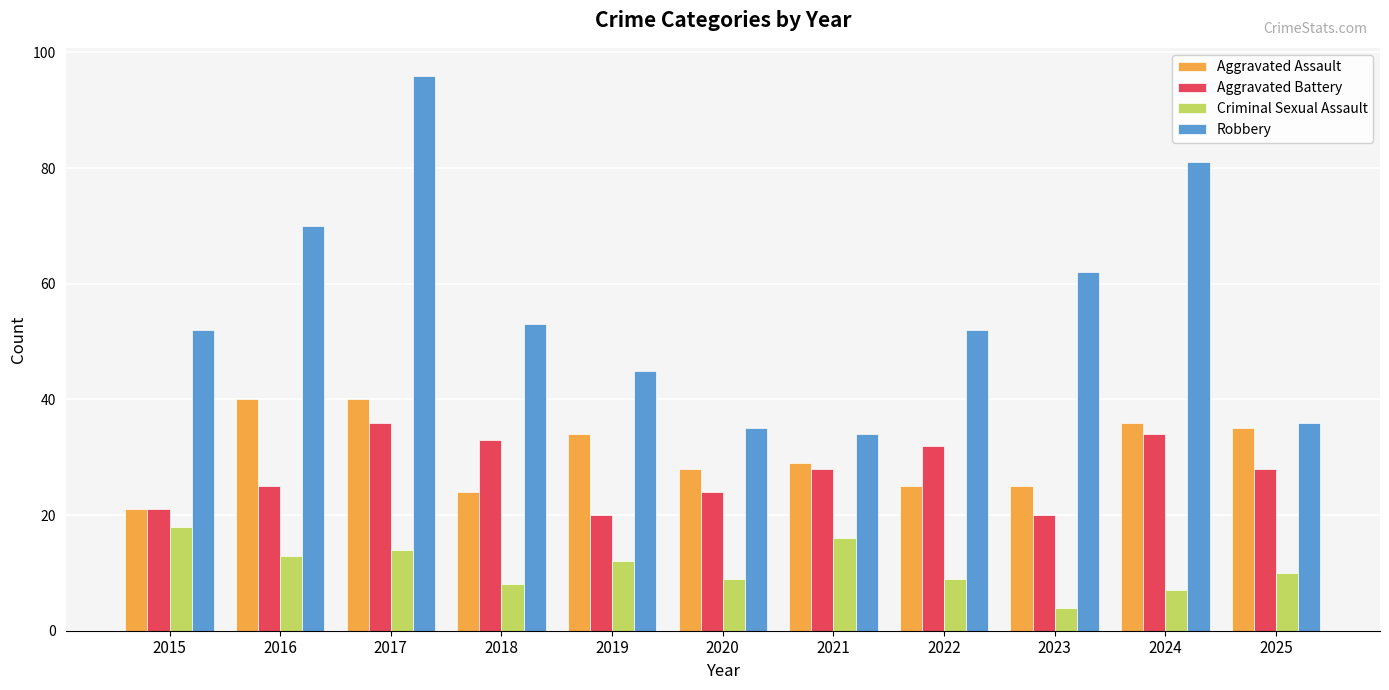

What is the total value across all series at 2021?

107